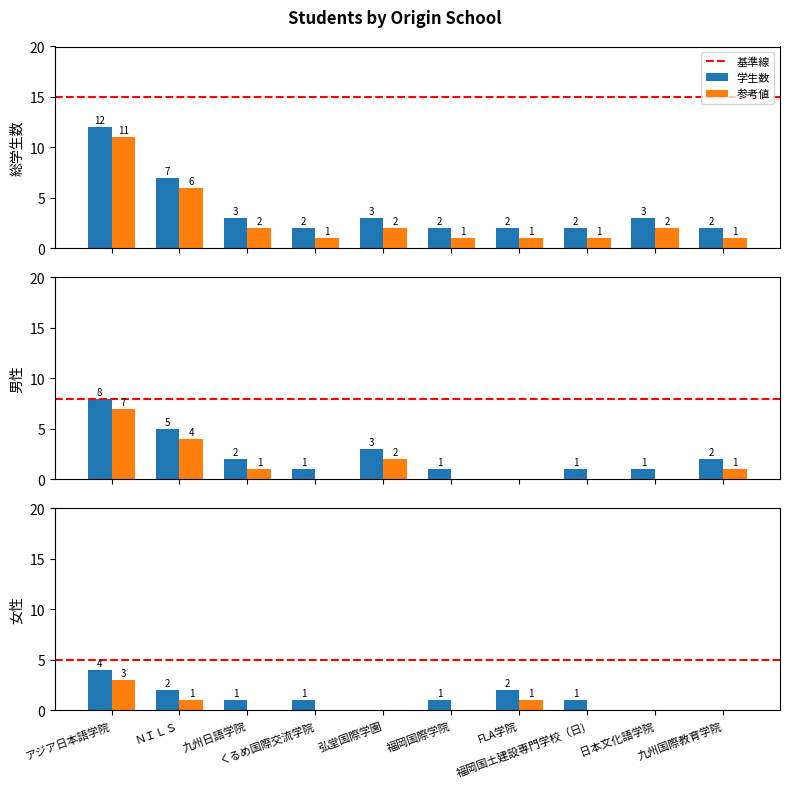

The value at くるめ国際交流学院 is 2. True or false?

True